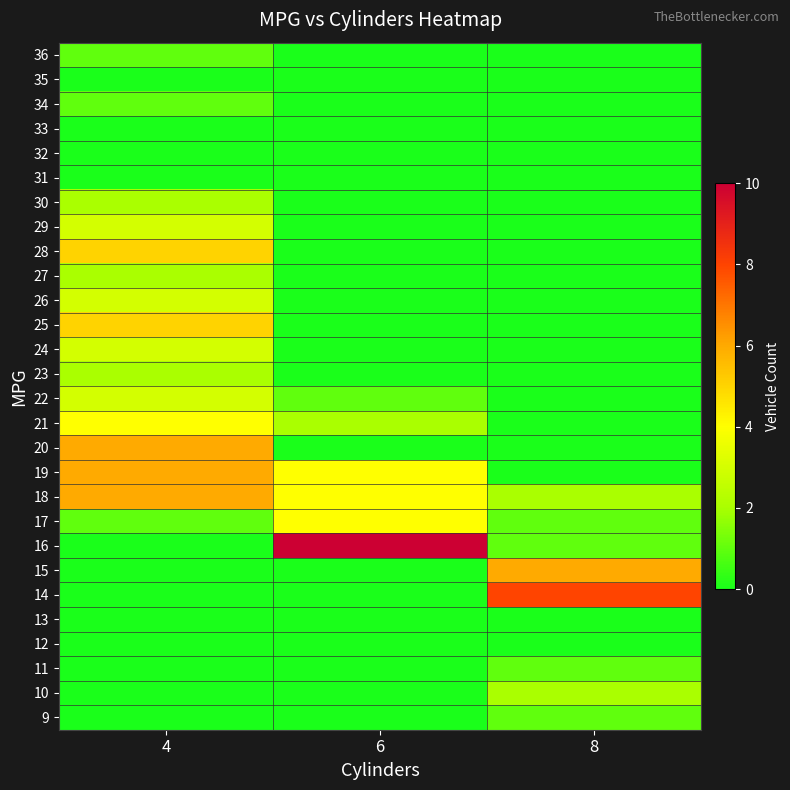

What is the total value across all series at 6?

25